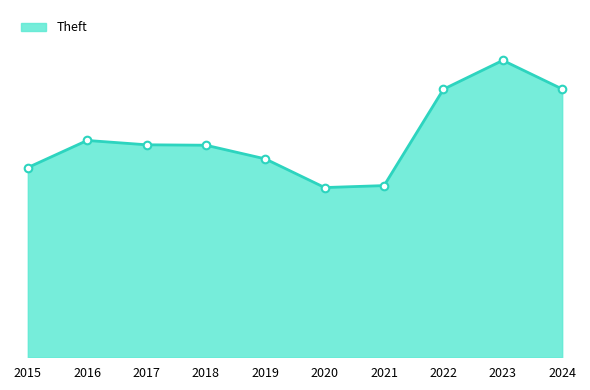

Does the chart have visible grid lines?

No